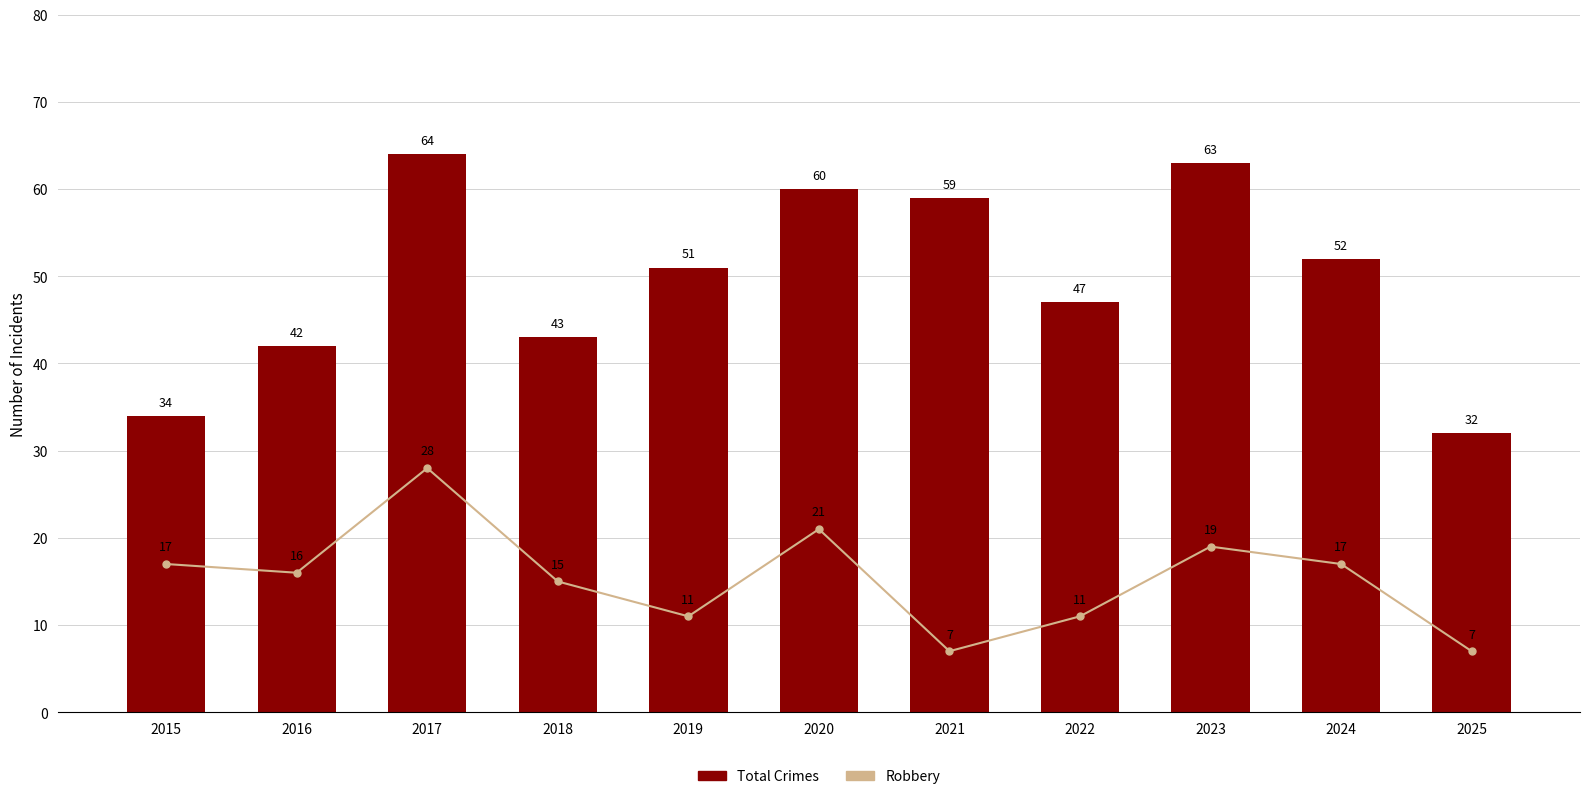

Does the chart contain stacked bars?

No